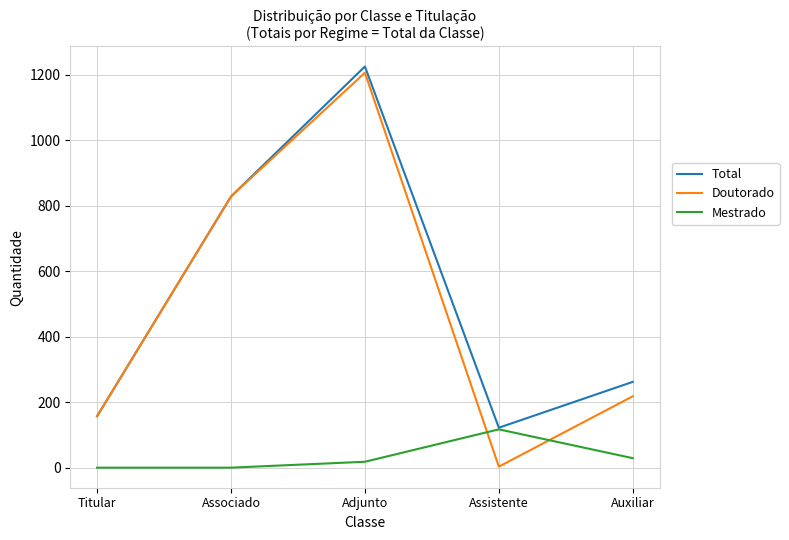

What position from the right is Auxiliar?

1